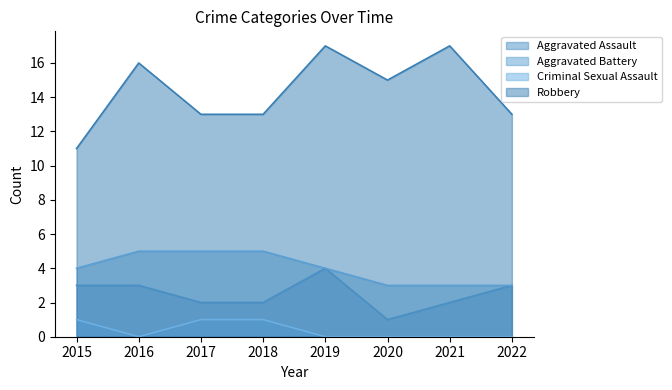

What is the difference between the maximum and minimum values in the Aggravated Battery series?

2